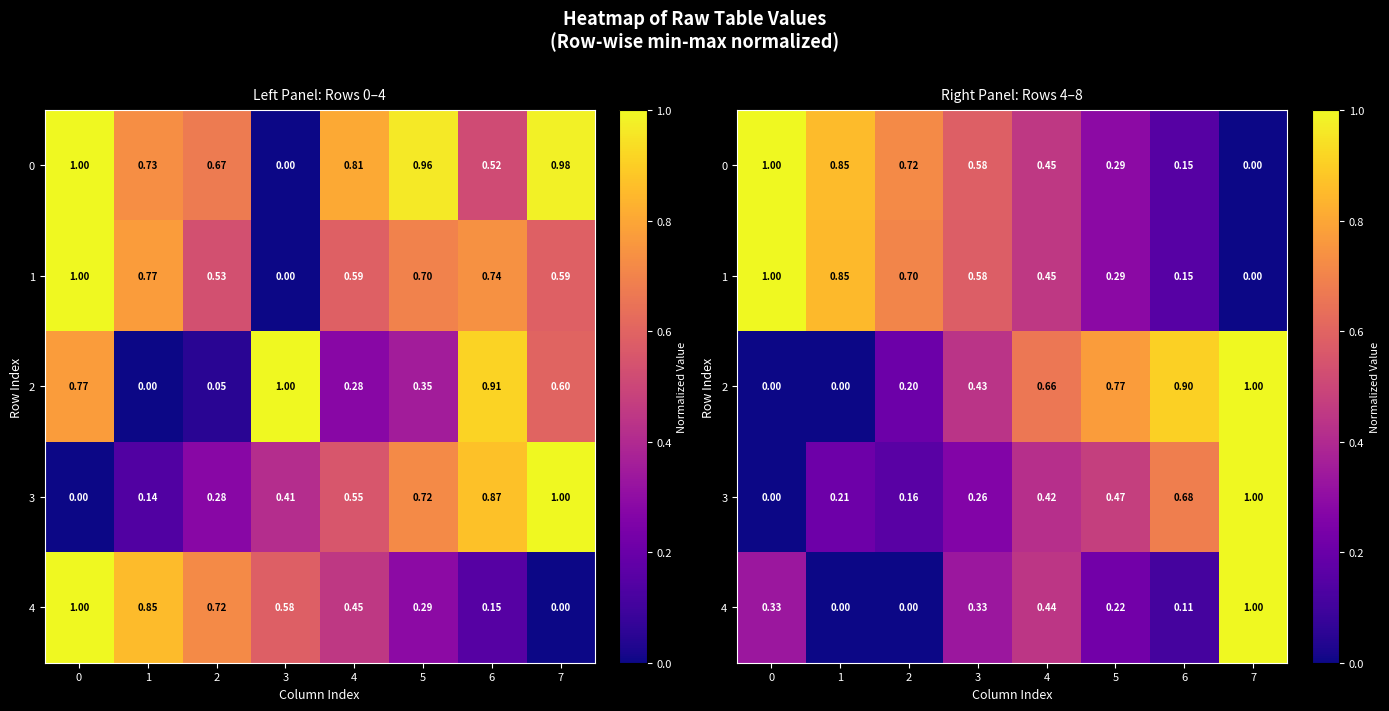

The value of 2 at 7 is 1.0. True or false?

True